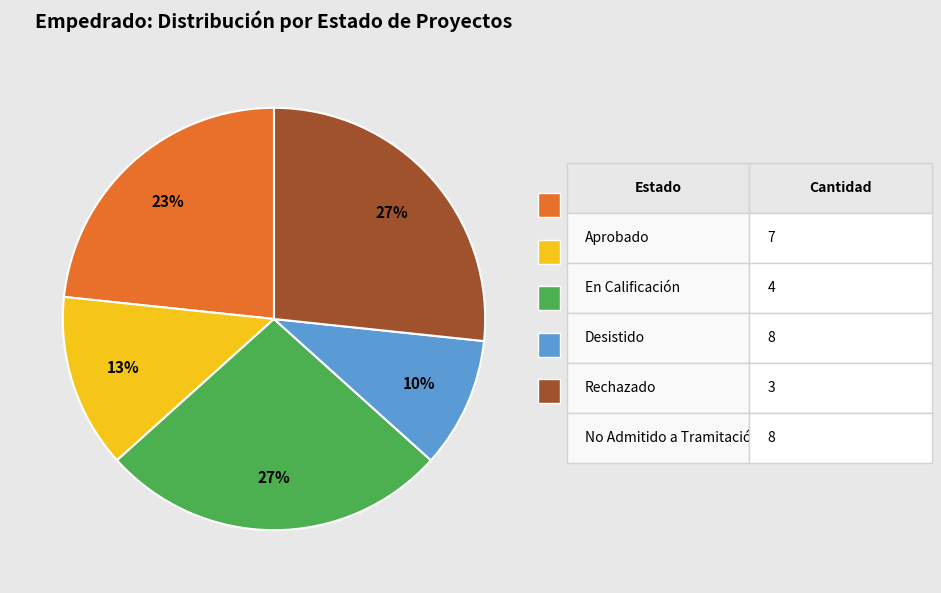

Is there a majority slice in this chart?

No